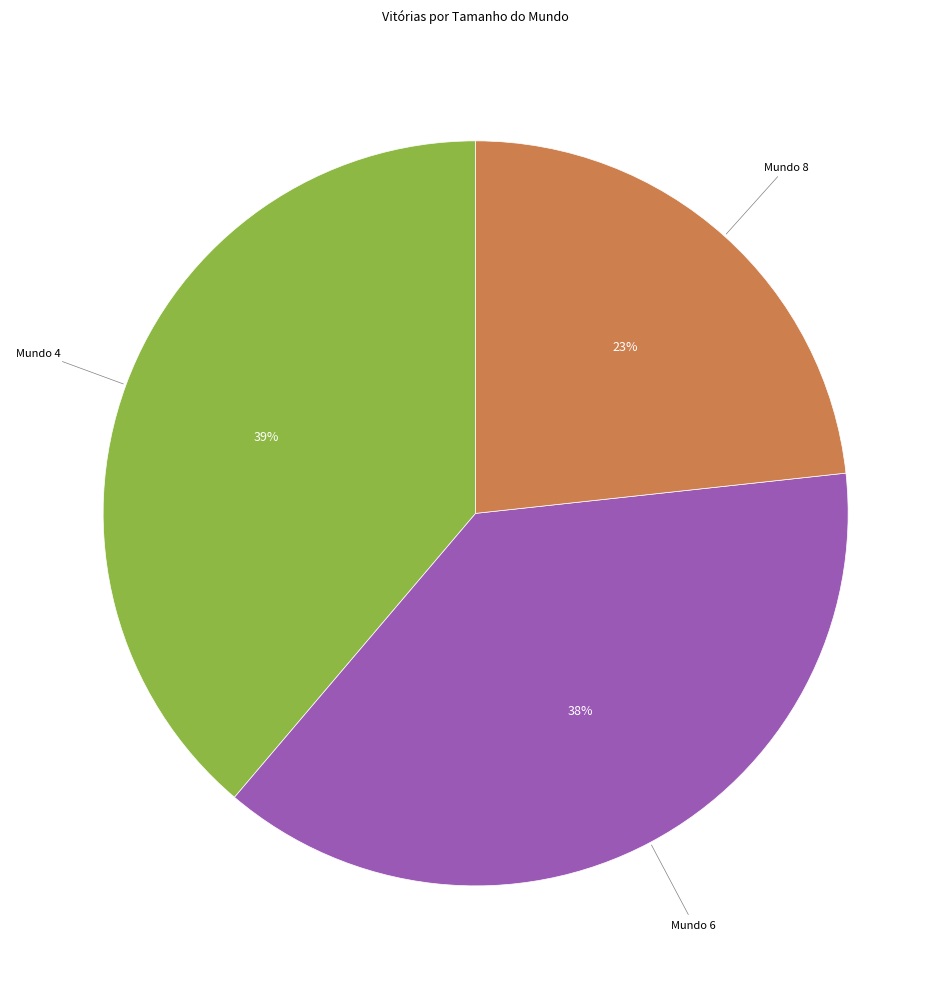

How many slices are in this pie chart?

3